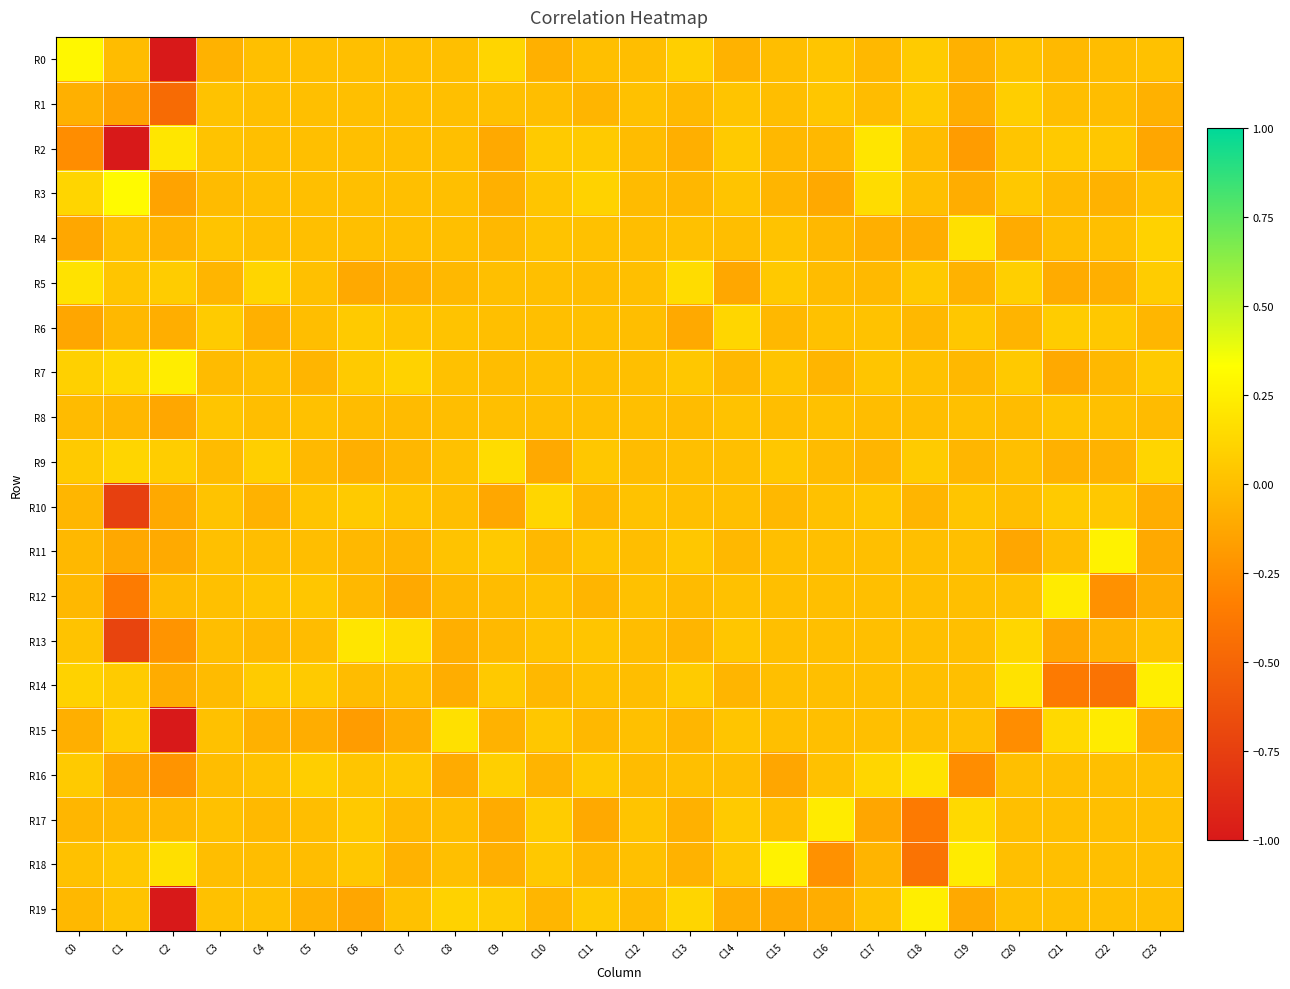

Reading left to right, what are all the values shown in this chart?

R0: C0=0.3	C1=-0.0	C2=-1.0	C3=-0.1	C4=0.0	C5=0.0	C6=0.0	C7=0.0	C8=0.0	C9=0.1	C10=-0.1	C11=0.0	C12=-0.0	C13=0.1	C14=-0.1	C15=-0.0	C16=0.0	C17=-0.0	C18=0.1	C19=-0.1	C20=0.0	C21=-0.0	C22=-0.0	C23=0.0
R1: C0=-0.1	C1=-0.2	C2=-0.5	C3=0.0	C4=0.0	C5=0.0	C6=0.0	C7=0.0	C8=0.0	C9=0.0	C10=-0.0	C11=-0.1	C12=0.0	C13=-0.0	C14=0.0	C15=-0.0	C16=0.0	C17=-0.0	C18=0.1	C19=-0.1	C20=0.1	C21=-0.0	C22=-0.0	C23=-0.1
R2: C0=-0.3	C1=-1.0	C2=0.2	C3=0.0	C4=0.0	C5=0.0	C6=0.0	C7=0.0	C8=0.0	C9=-0.1	C10=0.1	C11=0.1	C12=-0.0	C13=-0.1	C14=0.1	C15=-0.0	C16=-0.0	C17=0.2	C18=-0.0	C19=-0.2	C20=0.0	C21=0.1	C22=0.0	C23=-0.1
R3: C0=0.1	C1=0.3	C2=-0.1	C3=-0.0	C4=0.0	C5=0.0	C6=0.0	C7=0.0	C8=0.0	C9=-0.1	C10=0.0	C11=0.1	C12=-0.0	C13=-0.0	C14=0.0	C15=-0.0	C16=-0.1	C17=0.1	C18=0.0	C19=-0.1	C20=0.0	C21=-0.0	C22=-0.1	C23=0.0
R4: C0=-0.1	C1=0.0	C2=-0.1	C3=0.0	C4=0.0	C5=0.0	C6=0.0	C7=0.0	C8=0.0	C9=-0.0	C10=0.0	C11=0.0	C12=-0.0	C13=0.0	C14=-0.0	C15=0.0	C16=-0.0	C17=-0.1	C18=-0.1	C19=0.2	C20=-0.1	C21=-0.0	C22=0.0	C23=0.1
R5: C0=0.2	C1=0.0	C2=0.1	C3=-0.0	C4=0.1	C5=0.0	C6=-0.1	C7=-0.1	C8=-0.0	C9=0.0	C10=0.0	C11=-0.0	C12=0.0	C13=0.2	C14=-0.1	C15=0.1	C16=-0.0	C17=-0.0	C18=0.1	C19=-0.1	C20=0.1	C21=-0.1	C22=-0.1	C23=0.1
R6: C0=-0.1	C1=-0.0	C2=-0.1	C3=0.1	C4=-0.1	C5=-0.0	C6=0.1	C7=0.0	C8=0.0	C9=0.0	C10=0.0	C11=0.0	C12=-0.0	C13=-0.1	C14=0.1	C15=-0.0	C16=0.0	C17=0.0	C18=-0.0	C19=0.0	C20=-0.1	C21=0.1	C22=0.0	C23=-0.0
R7: C0=0.1	C1=0.1	C2=0.2	C3=-0.0	C4=0.0	C5=-0.1	C6=0.1	C7=0.1	C8=0.0	C9=-0.0	C10=0.0	C11=0.0	C12=0.0	C13=0.0	C14=-0.0	C15=0.0	C16=-0.0	C17=0.0	C18=0.0	C19=-0.0	C20=0.1	C21=-0.1	C22=-0.0	C23=0.1
R8: C0=-0.0	C1=-0.0	C2=-0.1	C3=0.0	C4=-0.0	C5=0.0	C6=-0.0	C7=-0.0	C8=-0.0	C9=0.0	C10=-0.0	C11=0.0	C12=0.0	C13=-0.0	C14=0.0	C15=-0.0	C16=0.0	C17=-0.0	C18=-0.0	C19=0.0	C20=-0.0	C21=0.0	C22=0.0	C23=-0.0
R9: C0=0.1	C1=0.1	C2=0.1	C3=-0.0	C4=0.1	C5=-0.0	C6=-0.1	C7=-0.0	C8=0.0	C9=0.2	C10=-0.1	C11=0.0	C12=-0.0	C13=0.0	C14=0.0	C15=0.0	C16=-0.0	C17=-0.0	C18=0.1	C19=-0.0	C20=0.0	C21=-0.1	C22=-0.1	C23=0.1
R10: C0=-0.0	C1=-0.7	C2=-0.1	C3=0.0	C4=-0.1	C5=0.0	C6=0.1	C7=0.0	C8=-0.0	C9=-0.1	C10=0.1	C11=-0.0	C12=0.0	C13=0.0	C14=0.0	C15=-0.0	C16=0.0	C17=0.0	C18=-0.0	C19=0.0	C20=-0.0	C21=0.1	C22=0.0	C23=-0.1
R11: C0=-0.0	C1=-0.1	C2=-0.1	C3=0.0	C4=-0.0	C5=-0.0	C6=-0.0	C7=-0.0	C8=0.0	C9=0.1	C10=-0.0	C11=0.0	C12=-0.0	C13=0.0	C14=-0.0	C15=0.0	C16=0.0	C17=0.0	C18=0.0	C19=0.0	C20=-0.1	C21=-0.0	C22=0.3	C23=-0.1
R12: C0=-0.0	C1=-0.4	C2=-0.0	C3=0.0	C4=0.0	C5=0.0	C6=-0.0	C7=-0.1	C8=-0.0	C9=-0.0	C10=0.0	C11=-0.0	C12=0.0	C13=-0.0	C14=0.0	C15=0.0	C16=0.0	C17=0.0	C18=0.0	C19=0.0	C20=0.0	C21=0.2	C22=-0.2	C23=-0.1
R13: C0=0.0	C1=-0.7	C2=-0.2	C3=-0.0	C4=-0.0	C5=-0.0	C6=0.2	C7=0.1	C8=-0.1	C9=-0.0	C10=0.0	C11=0.0	C12=-0.0	C13=-0.0	C14=0.0	C15=0.0	C16=0.0	C17=0.0	C18=0.0	C19=0.0	C20=0.1	C21=-0.1	C22=-0.1	C23=0.0
R14: C0=0.1	C1=0.1	C2=-0.1	C3=-0.0	C4=0.1	C5=0.1	C6=-0.0	C7=0.0	C8=-0.1	C9=0.1	C10=-0.0	C11=0.0	C12=-0.0	C13=0.1	C14=-0.0	C15=0.0	C16=0.0	C17=0.0	C18=0.0	C19=0.0	C20=0.2	C21=-0.4	C22=-0.4	C23=0.2
R15: C0=-0.1	C1=0.1	C2=-1.0	C3=0.0	C4=-0.1	C5=-0.1	C6=-0.2	C7=-0.1	C8=0.2	C9=-0.1	C10=0.0	C11=-0.0	C12=0.0	C13=-0.0	C14=0.0	C15=0.0	C16=0.0	C17=0.0	C18=0.0	C19=0.0	C20=-0.3	C21=0.1	C22=0.2	C23=-0.1
R16: C0=0.1	C1=-0.1	C2=-0.2	C3=-0.0	C4=0.0	C5=0.1	C6=0.0	C7=0.0	C8=-0.1	C9=0.1	C10=-0.1	C11=0.1	C12=-0.0	C13=0.0	C14=-0.0	C15=-0.1	C16=0.0	C17=0.1	C18=0.2	C19=-0.3	C20=0.0	C21=0.0	C22=0.0	C23=0.0
R17: C0=-0.0	C1=-0.0	C2=-0.0	C3=0.0	C4=-0.0	C5=-0.0	C6=0.1	C7=-0.0	C8=-0.0	C9=-0.1	C10=0.1	C11=-0.1	C12=0.0	C13=-0.1	C14=0.1	C15=-0.0	C16=0.2	C17=-0.1	C18=-0.4	C19=0.1	C20=0.0	C21=0.0	C22=0.0	C23=0.0
R18: C0=0.0	C1=0.0	C2=0.2	C3=-0.0	C4=-0.0	C5=-0.0	C6=0.0	C7=-0.1	C8=0.0	C9=-0.1	C10=0.0	C11=-0.0	C12=0.0	C13=-0.1	C14=0.0	C15=0.3	C16=-0.2	C17=-0.1	C18=-0.4	C19=0.2	C20=0.0	C21=0.0	C22=0.0	C23=0.0
R19: C0=-0.0	C1=0.0	C2=-1.0	C3=0.0	C4=0.0	C5=-0.1	C6=-0.1	C7=0.0	C8=0.1	C9=0.1	C10=-0.0	C11=0.1	C12=-0.0	C13=0.1	C14=-0.1	C15=-0.1	C16=-0.1	C17=0.0	C18=0.2	C19=-0.1	C20=0.0	C21=0.0	C22=0.0	C23=0.0